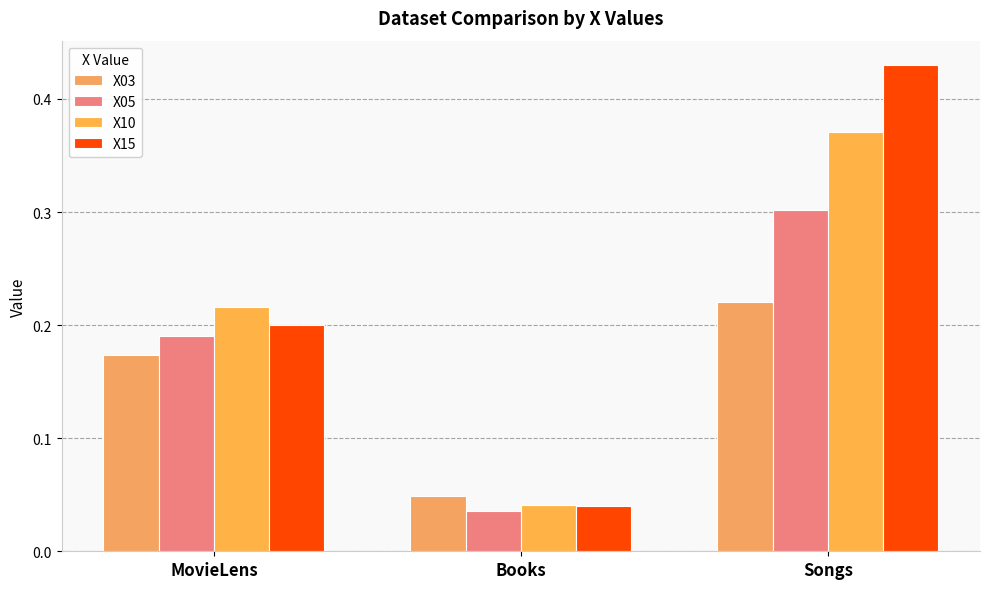

Is it true that X03 equals 0.0 at Books?

True